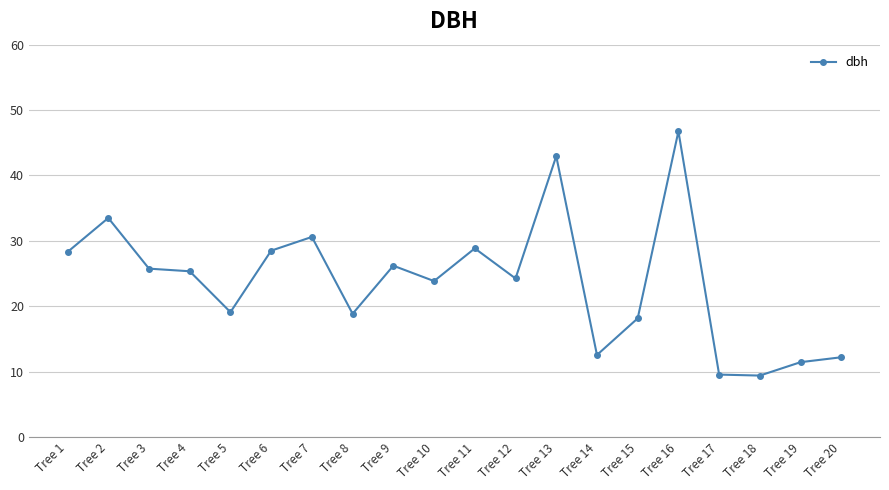

How many lines are shown in the chart?

1